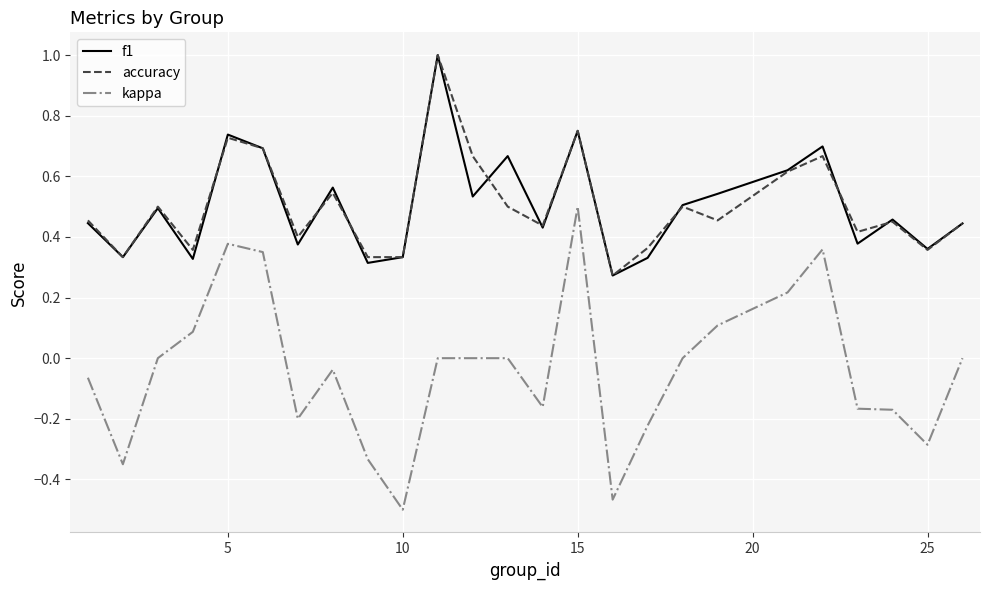

How many lines are shown in the chart?

3